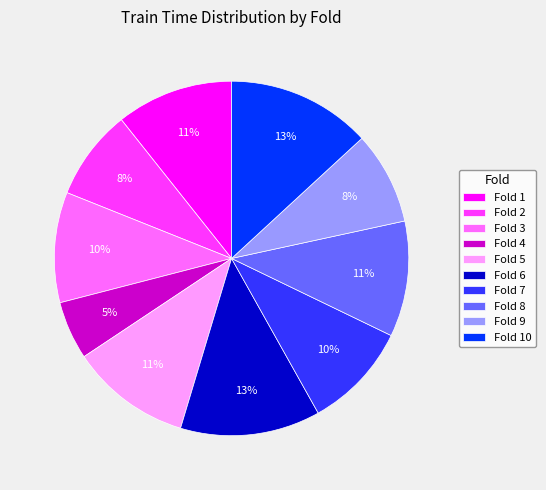

What percentage is the Fold 10 slice, to the nearest percent?

13%